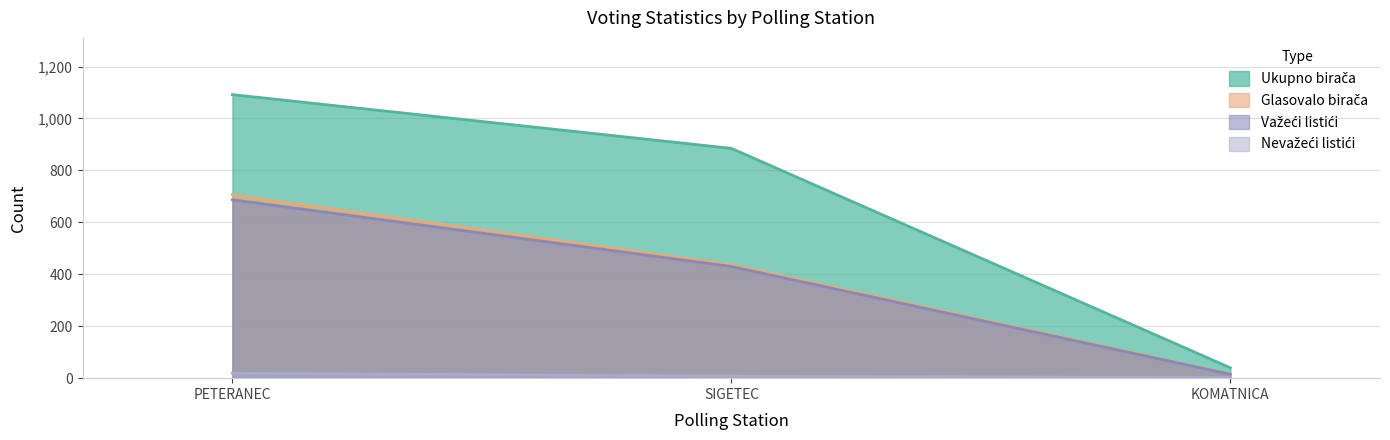

How many values in the Važeći listići series exceed 430?

1